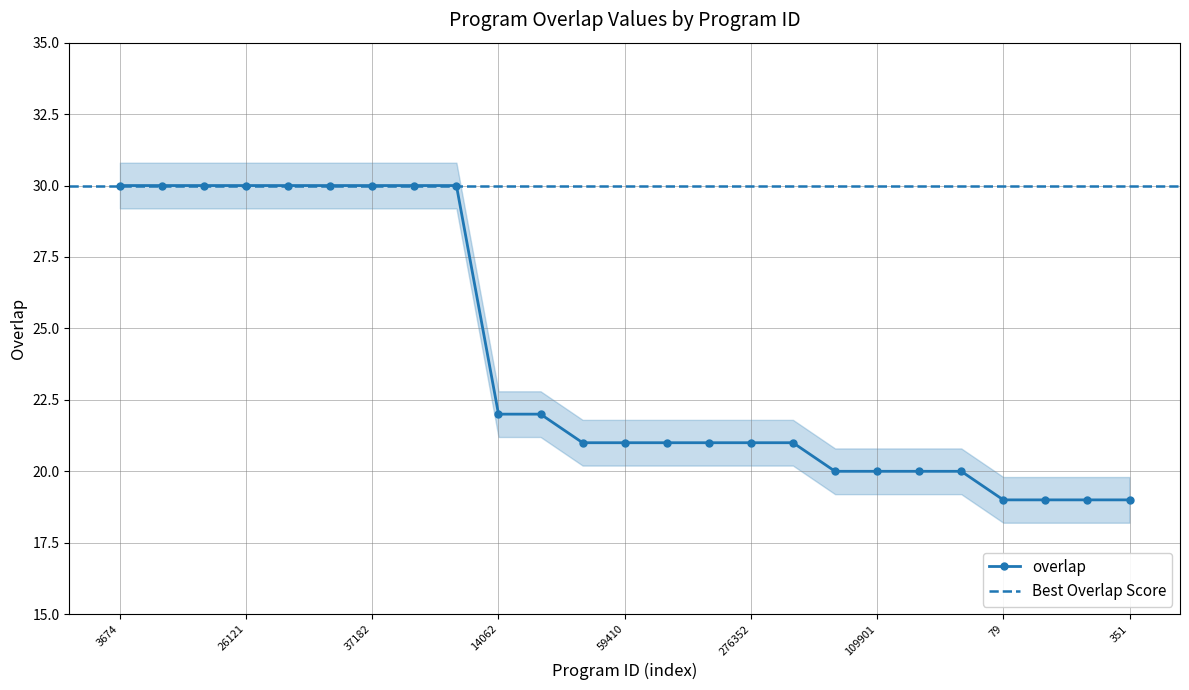

Rank the categories by value from lowest to highest.

79, 244, 302, 351, 3683, 109901, 121366, 228484, 20522, 59410, 71930, 100381, 276352, 321672, 14062, 107446, 3674, 6516, 14070, 26121, 26337, 26809, 37182, 136393, 162729